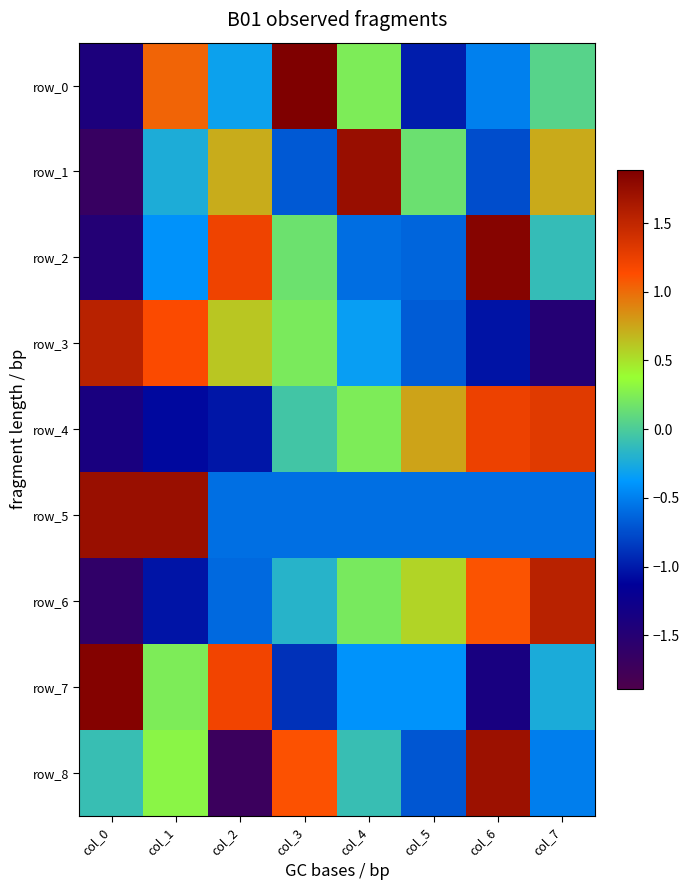

How many positive values does the row_0 series have?

4